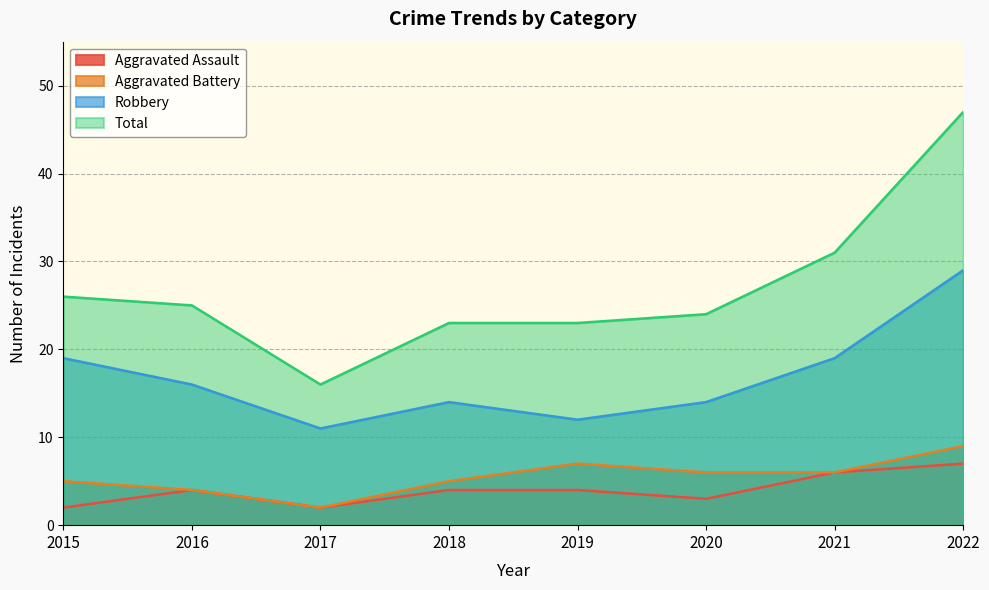

How many series are shown in this chart?

4